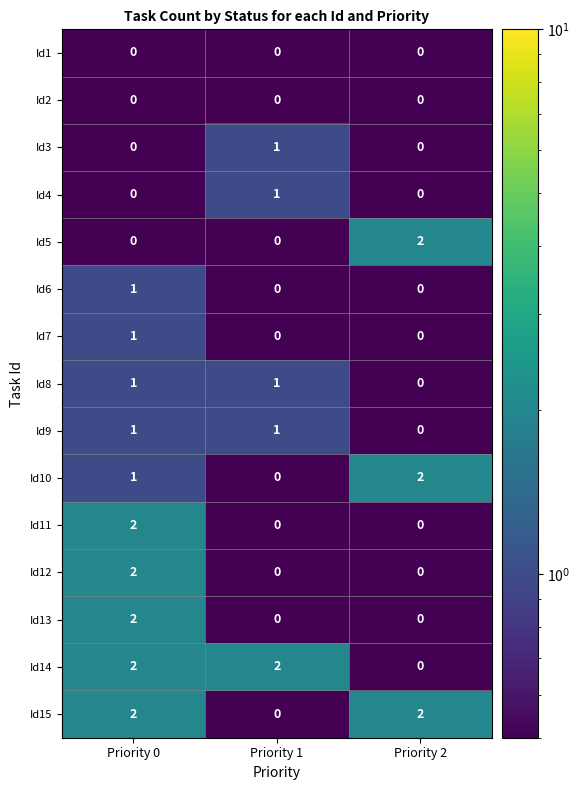

What is the total value across all series at Priority 2?

6